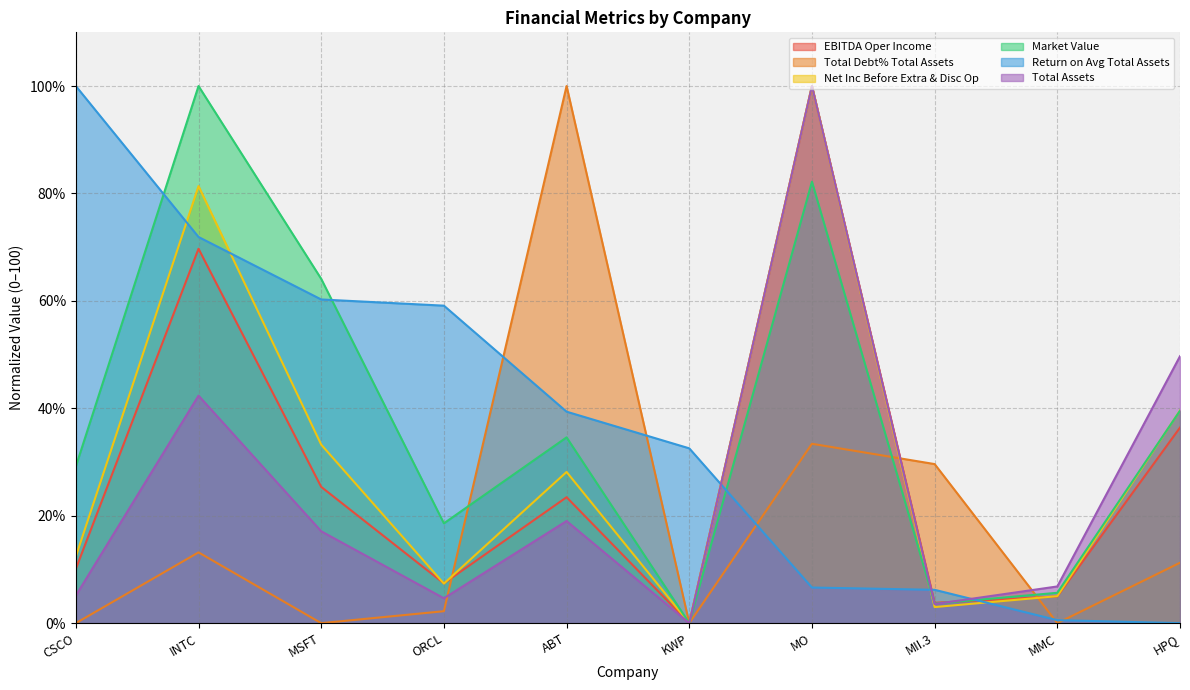

The value of EBITDA Oper Income at CSCO is 10.1. True or false?

True